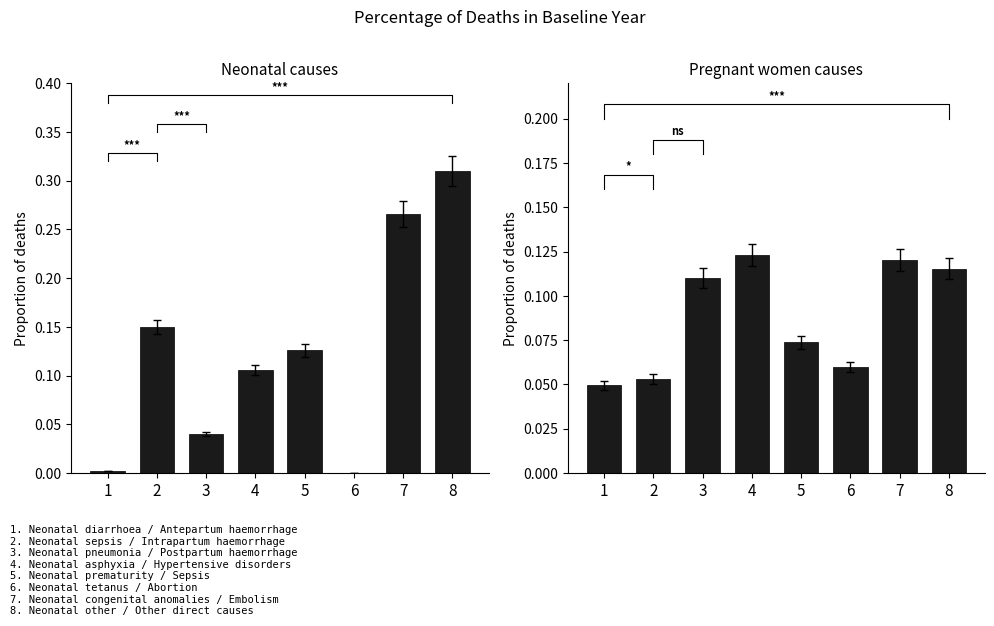

What is the difference between the maximum and minimum values in the Pregnant women series?

0.1